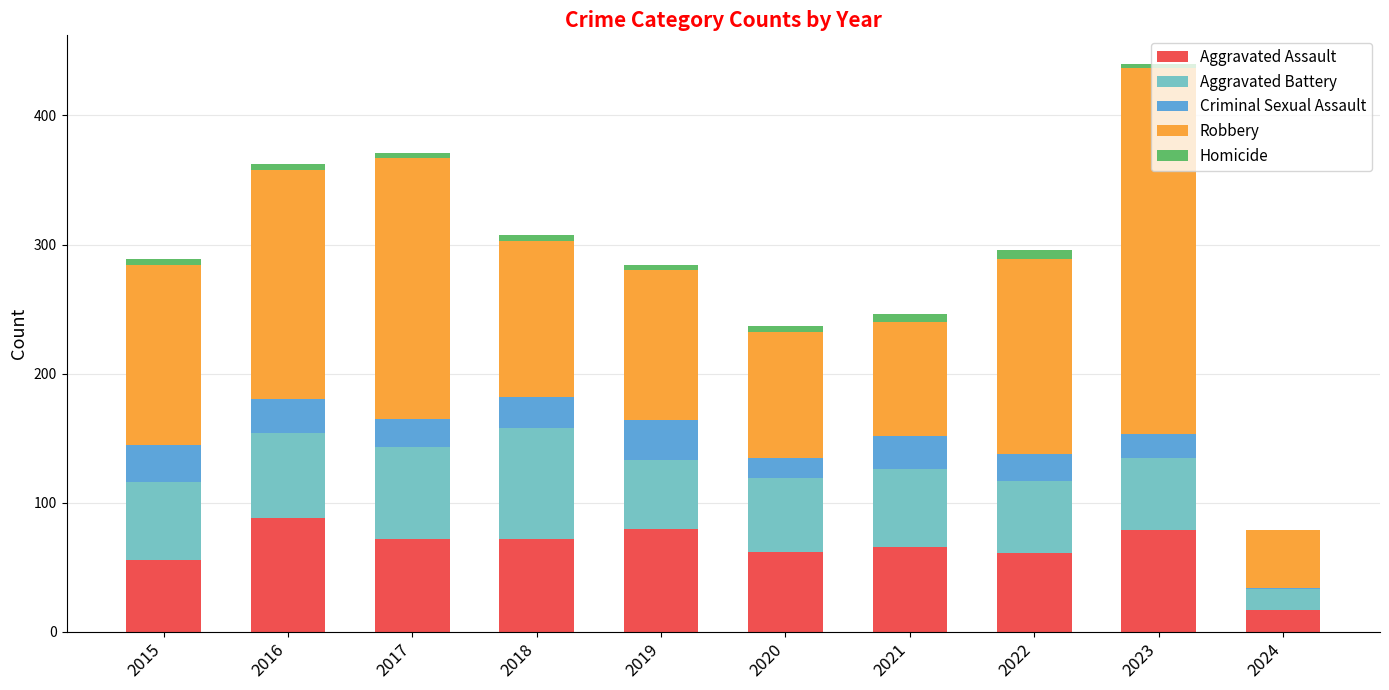

What is the total value across all series at 2016?

362